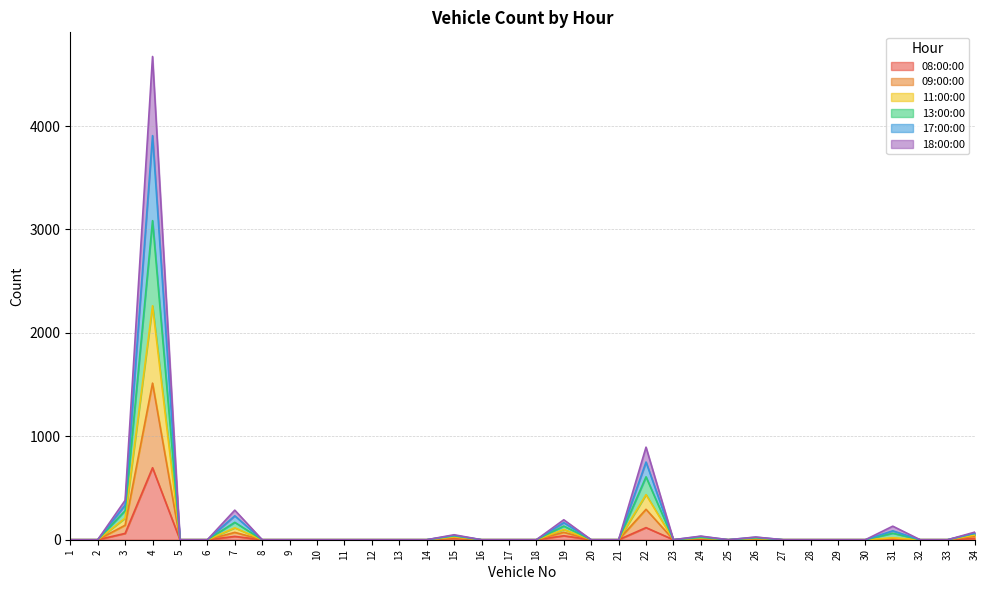

At 3, list the series in order from smallest to largest.

08:00:00, 09:00:00, 11:00:00, 18:00:00, 17:00:00, 13:00:00